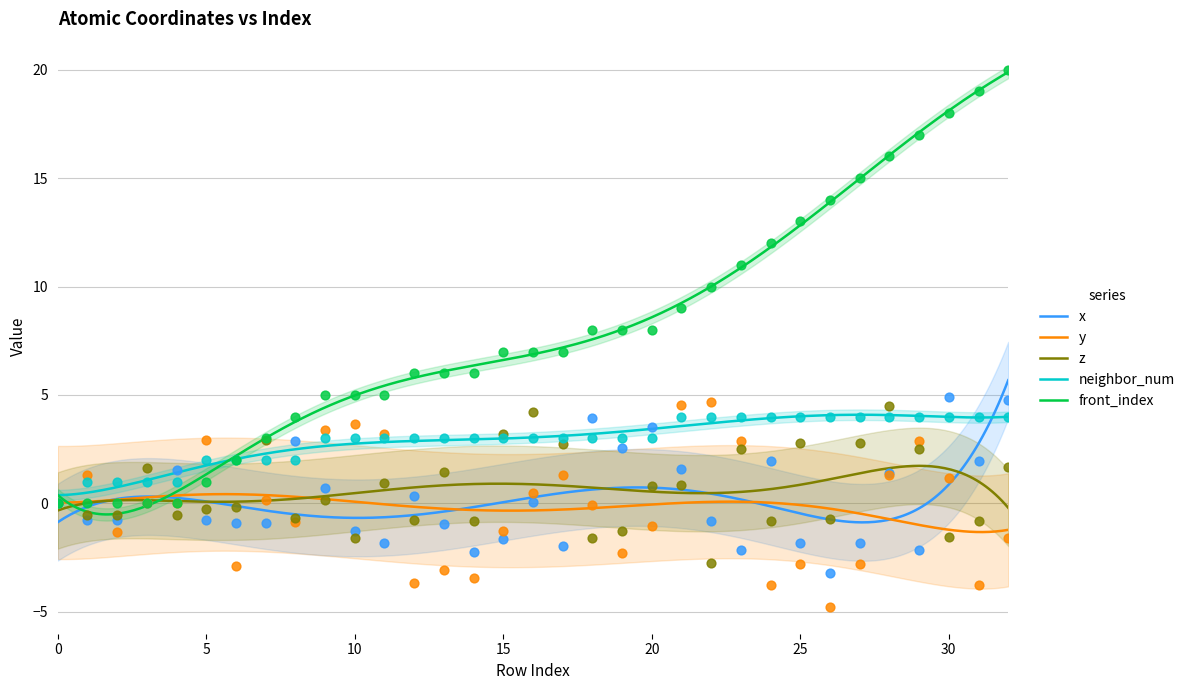

Which series has the largest total across all categories?

front_index